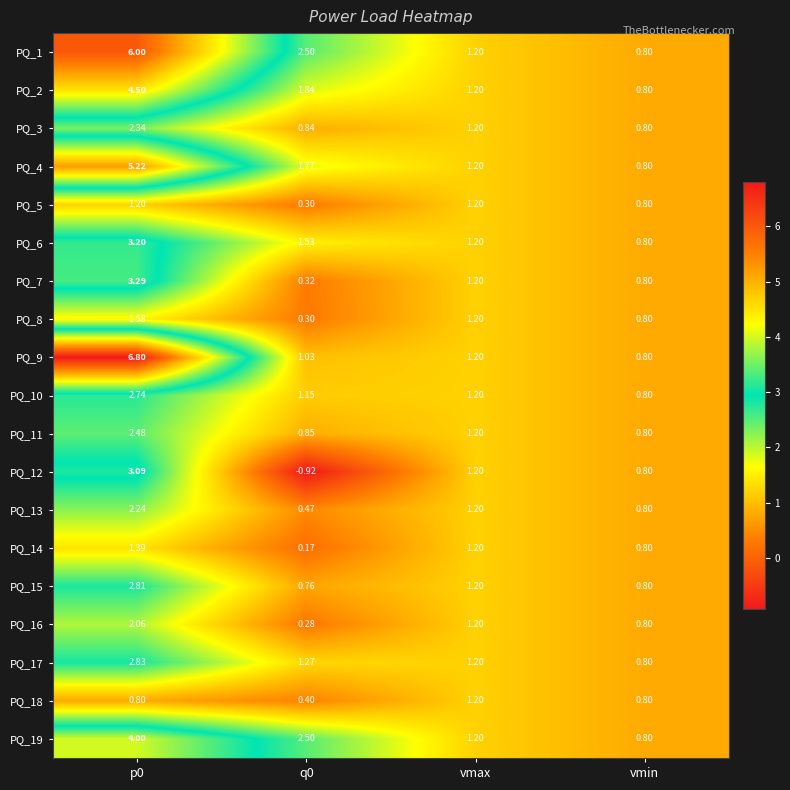

Rank the series at vmin from lowest to highest value.

PQ_1, PQ_2, PQ_3, PQ_4, PQ_5, PQ_6, PQ_7, PQ_8, PQ_9, PQ_10, PQ_11, PQ_12, PQ_13, PQ_14, PQ_15, PQ_16, PQ_17, PQ_18, PQ_19